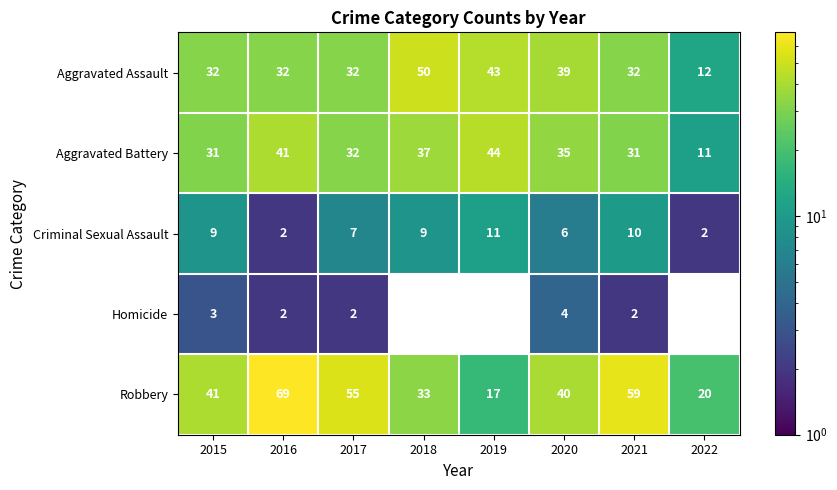

At 2020, list the series in order from smallest to largest.

Homicide, Criminal Sexual Assault, Aggravated Battery, Aggravated Assault, Robbery